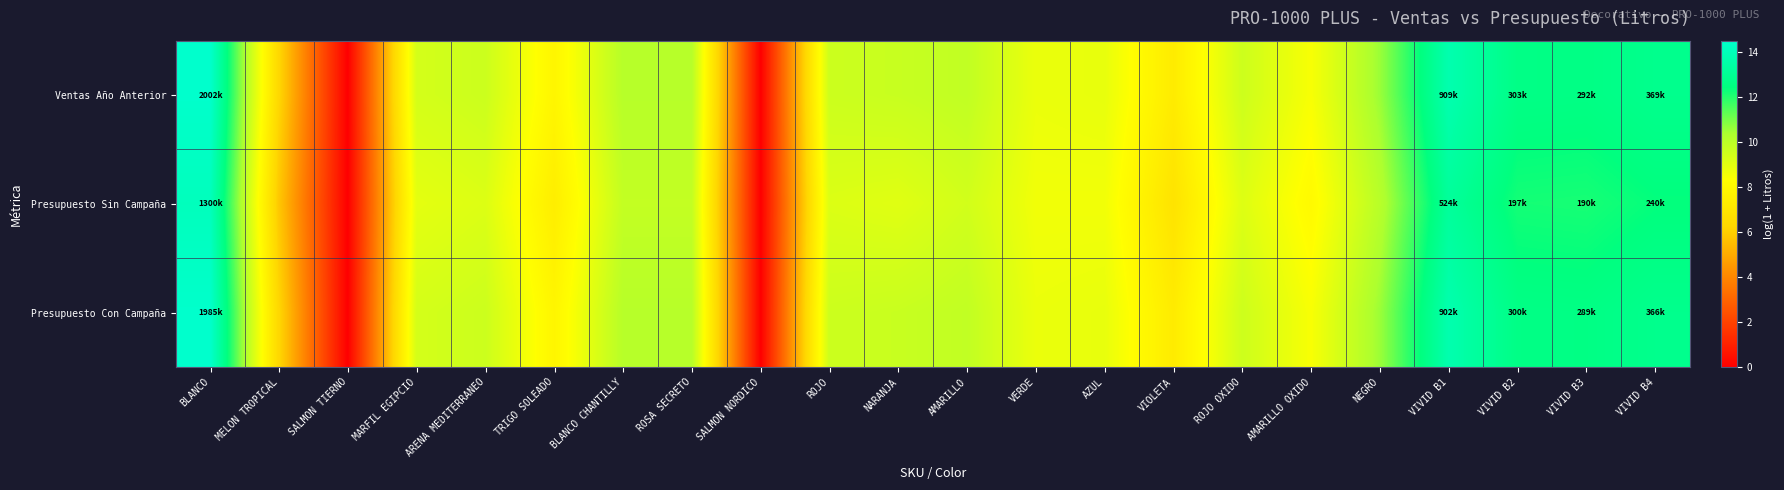

How many data points does each series have?

22